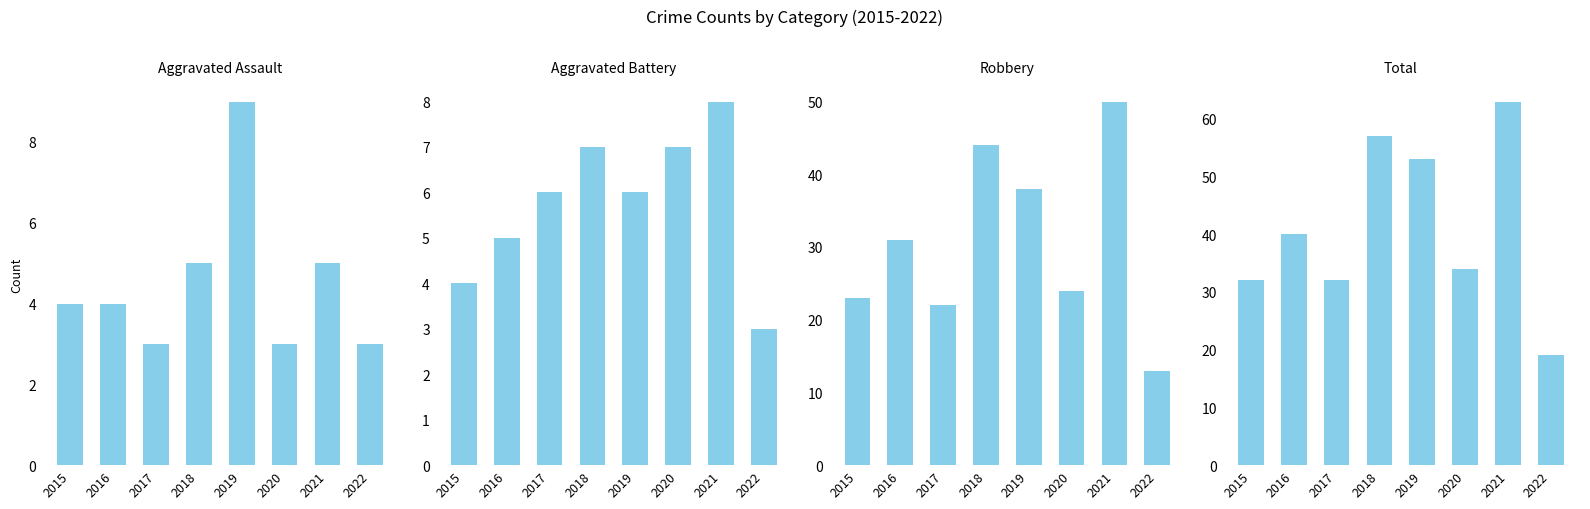

What is the value of the Aggravated Assault bar at the 2nd from the left?

4